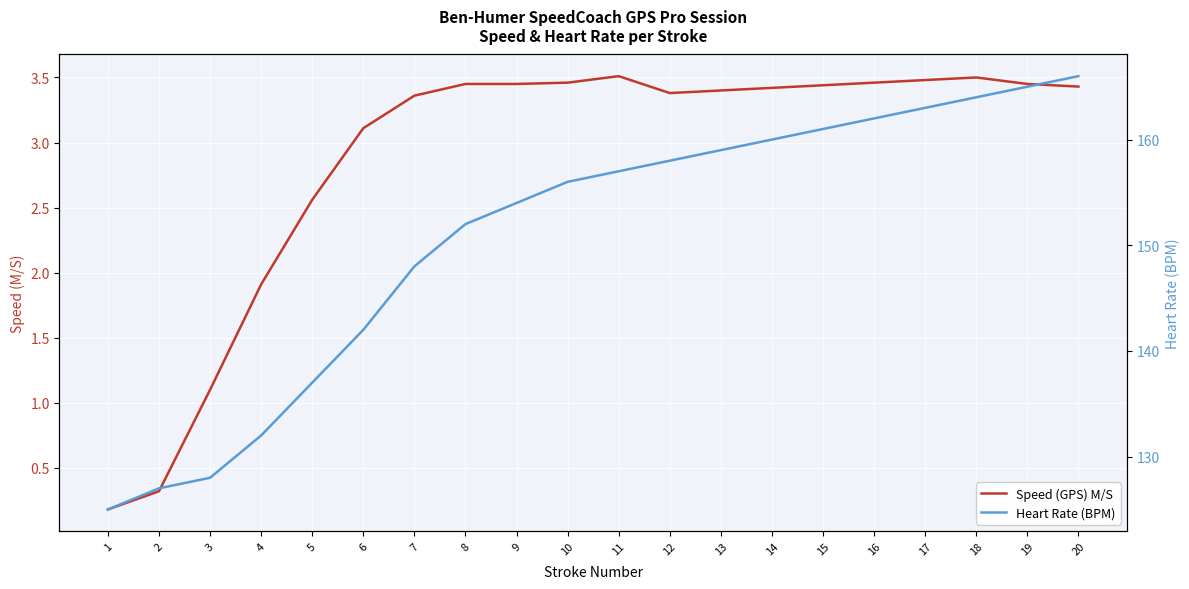

Reading left to right, what are all the values shown in this chart?

Speed (GPS) M/S: 0.2	0.3	1.1	1.9	2.6	3.1	3.4	3.5	3.5	3.5	3.5	3.4	3.4	3.4	3.4	3.5	3.5	3.5	3.5	3.4
Heart Rate (BPM): 125.0	127.0	128.0	132.0	137.0	142.0	148.0	152.0	154.0	156.0	157.0	158.0	159.0	160.0	161.0	162.0	163.0	164.0	165.0	166.0